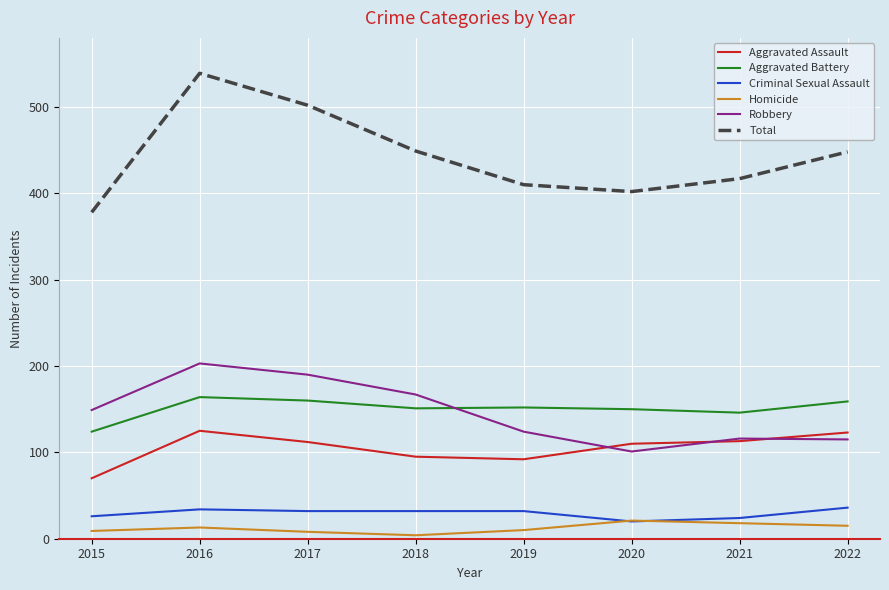

Is the value of Homicide at 2022 greater than the value of Robbery at 2022?

No